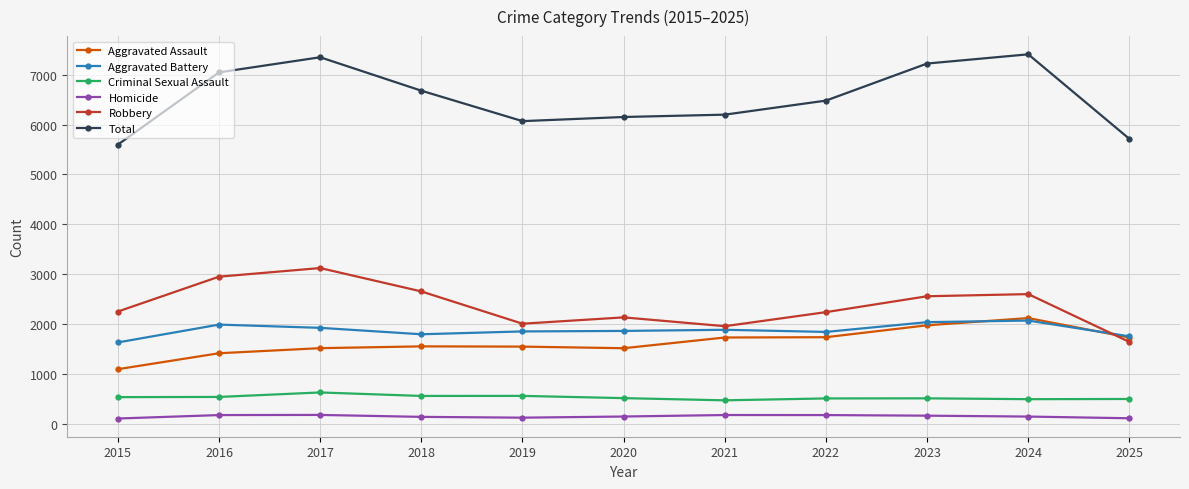

Which category has the highest value in the Robbery series?

2017